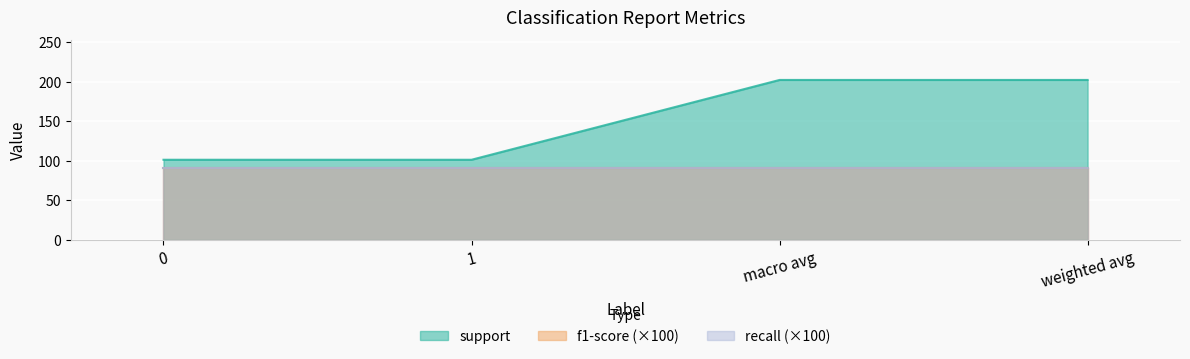

What are all the series names shown in the legend?

support, f1-score, recall